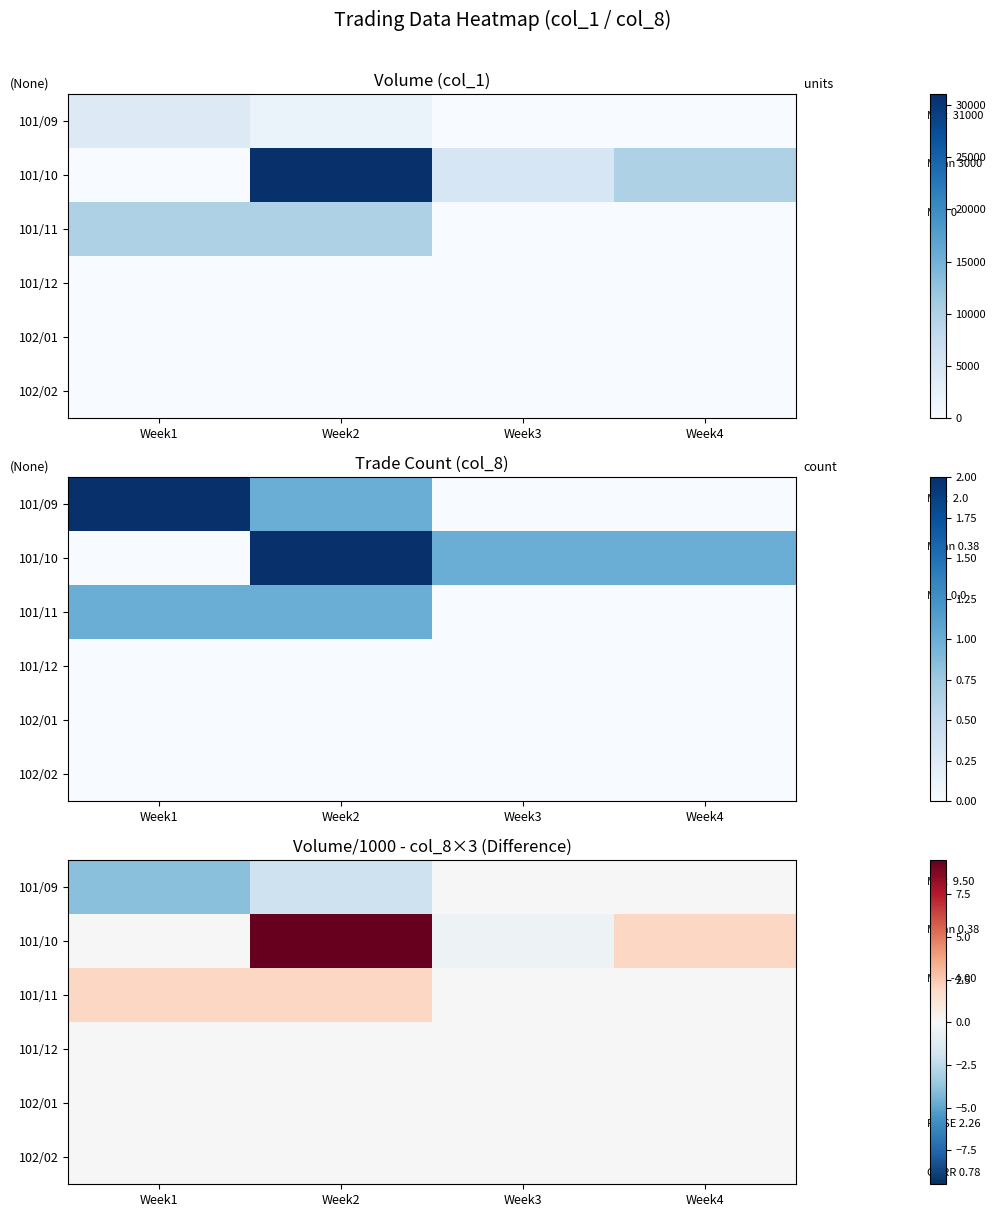

How many data points does each series have?

4